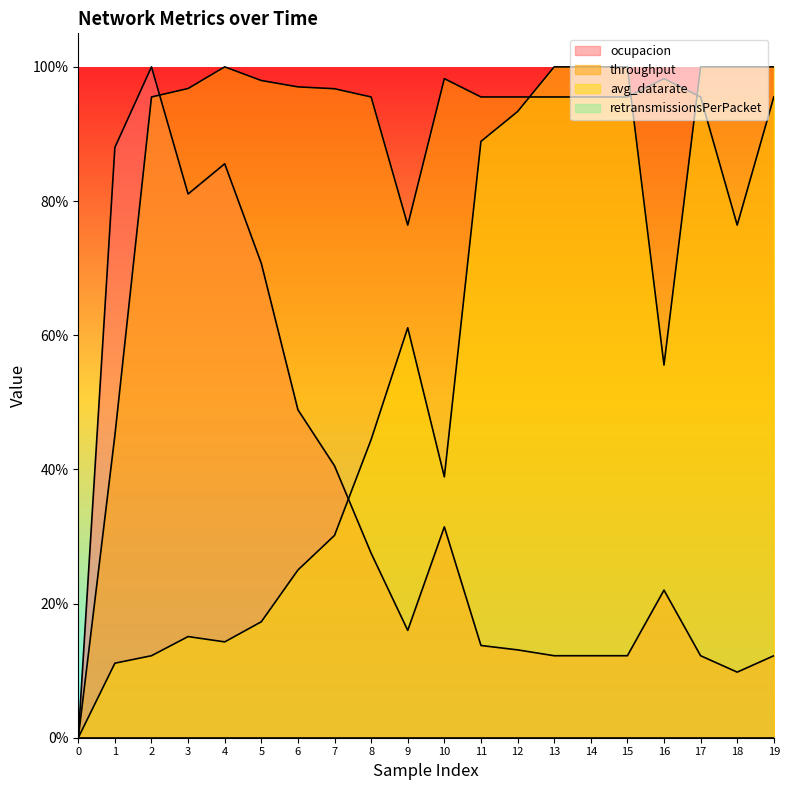

What is the value of the throughput point at the 17th from the left?

1.0